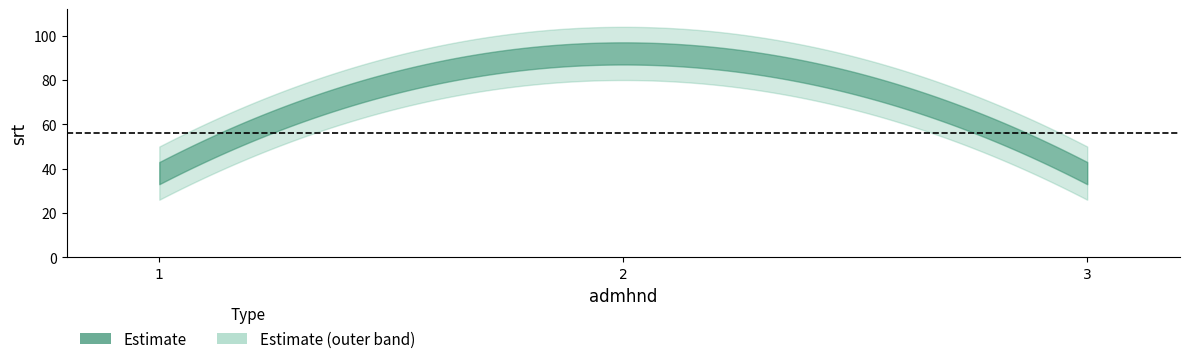

At which label is srt closest to 65?

1